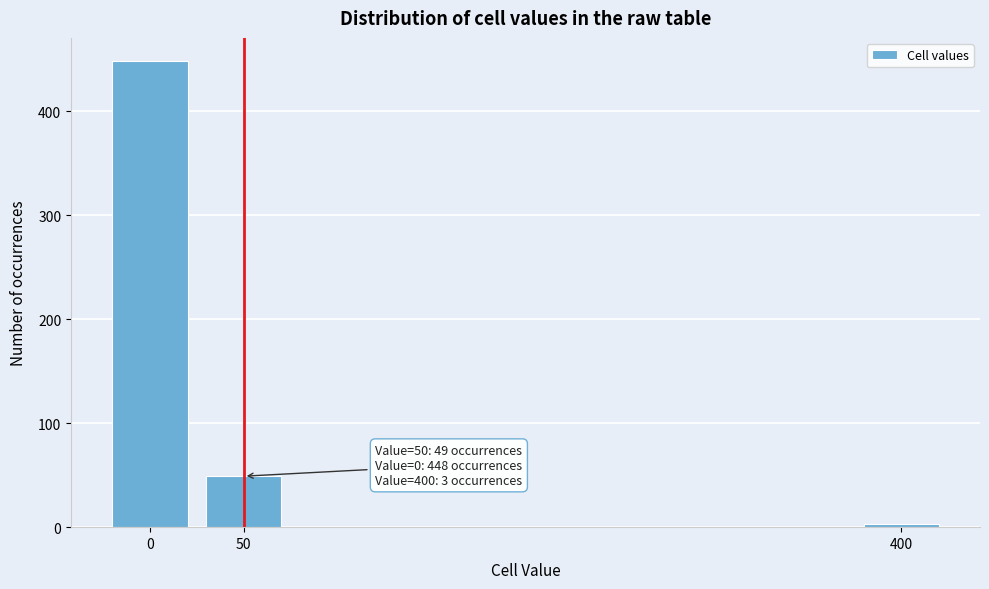

Reading left to right, what are all the values shown in this chart?

0=448	50=49	400=3